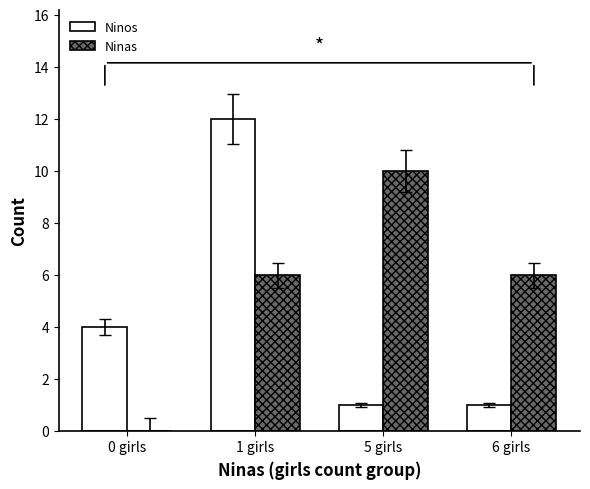

What is the maximum value shown in the chart?

12